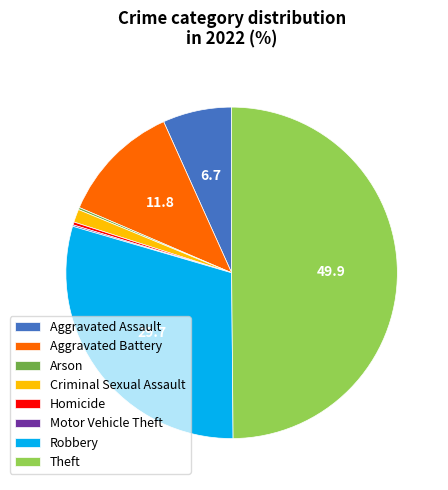

Which slice is the largest?

Theft